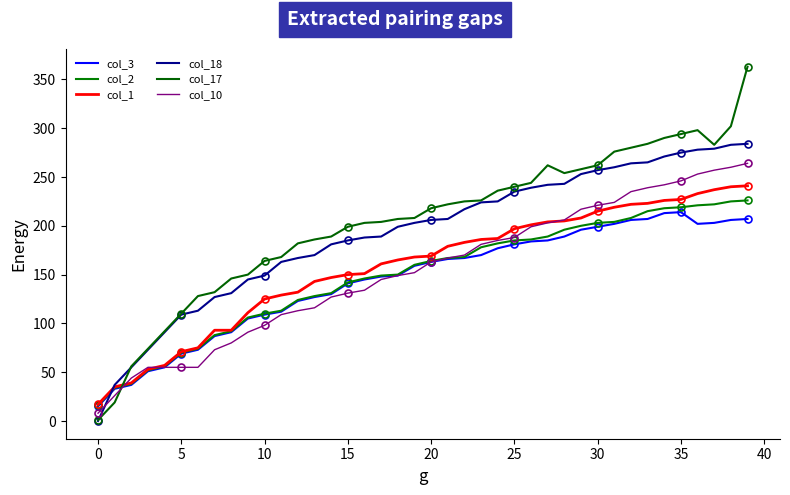

Reading left to right, what are all the values shown in this chart?

col_3: 15	33	37	51	55	69	73	87	91	105	109	112	123	127	130	141	145	148	149	159	163	166	167	170	177	181	184	185	189	196	199	202	206	207	213	214	202	203	206	207
col_2: 16	34	38	52	56	70	74	88	92	106	110	113	124	128	131	142	146	149	150	160	164	167	168	178	182	185	186	189	196	200	203	204	208	215	218	219	221	222	225	226
col_1: 17	35	39	53	57	71	75	93	93	111	125	129	132	143	147	150	151	161	165	168	169	179	183	186	187	197	201	204	205	208	215	219	222	223	226	227	233	237	240	241
col_18: 0	37	55	73	91	109	113	127	131	145	149	163	167	170	181	185	188	189	199	203	206	207	217	224	225	235	239	242	243	253	257	260	264	265	271	275	278	279	283	284
col_17: 1	19	56	74	92	110	128	132	146	150	164	168	182	186	189	199	203	204	207	208	218	222	225	226	236	240	244	262	254	258	262	276	280	284	290	294	298	283	302	363
col_10: 8	26	44	55	55	55	55	73	80	91	98	109	113	116	127	131	134	145	149	152	163	167	170	181	185	188	199	203	206	217	221	224	235	239	242	246	253	257	260	264